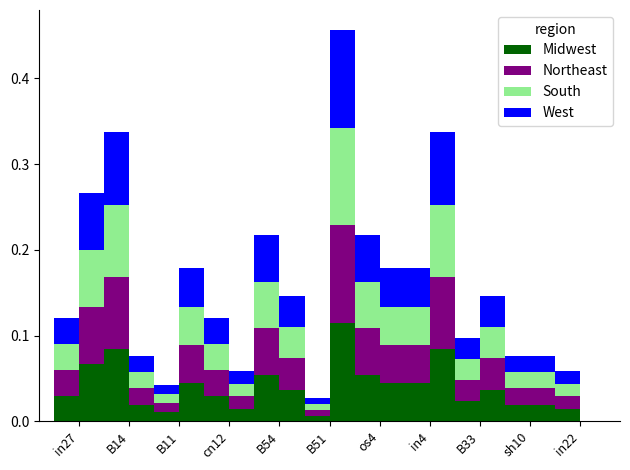

Are the bars horizontal?

No